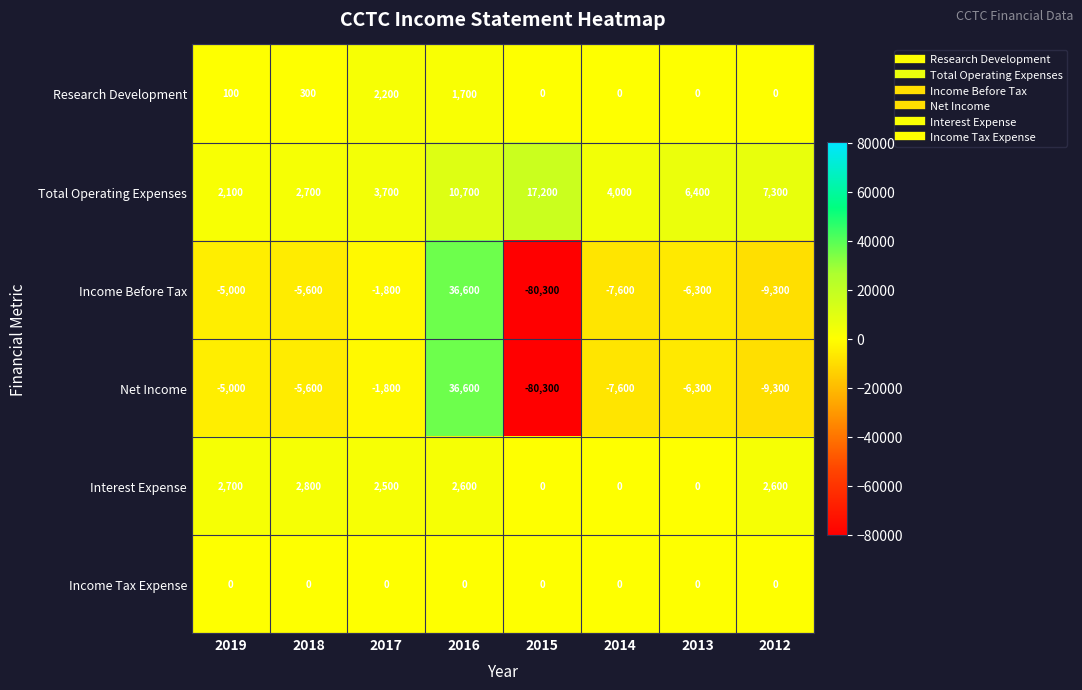

What is the spread (max minus min) of values at 2019?

7700